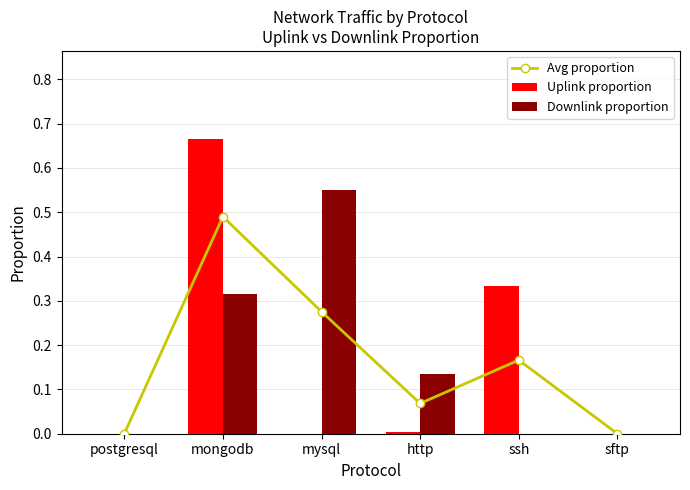

Which category has the lowest value across all series?

sftp